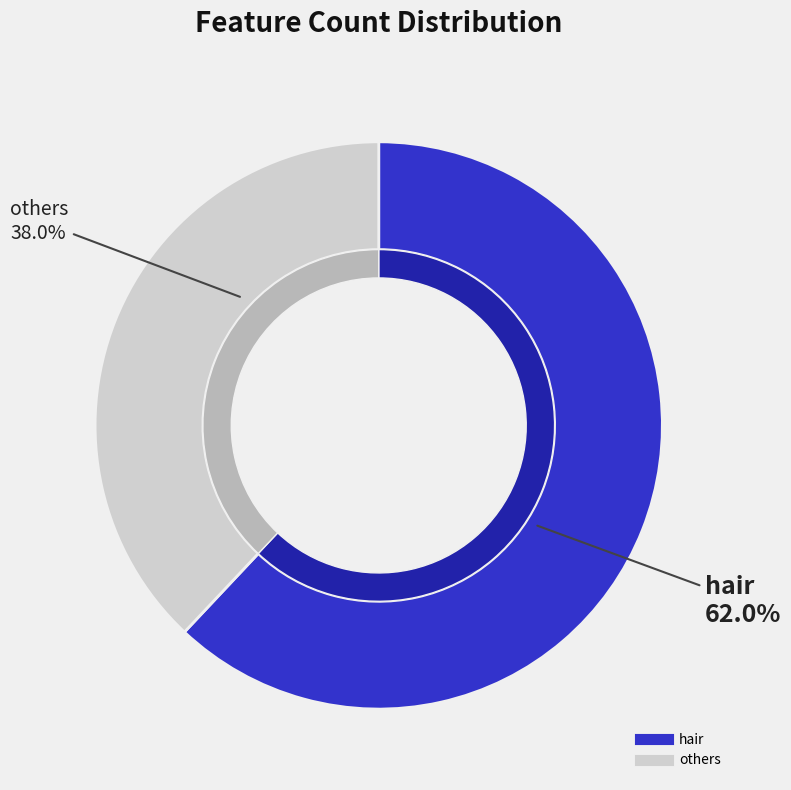

Is it true that eyebrow_shape is 17% of the pie?

False